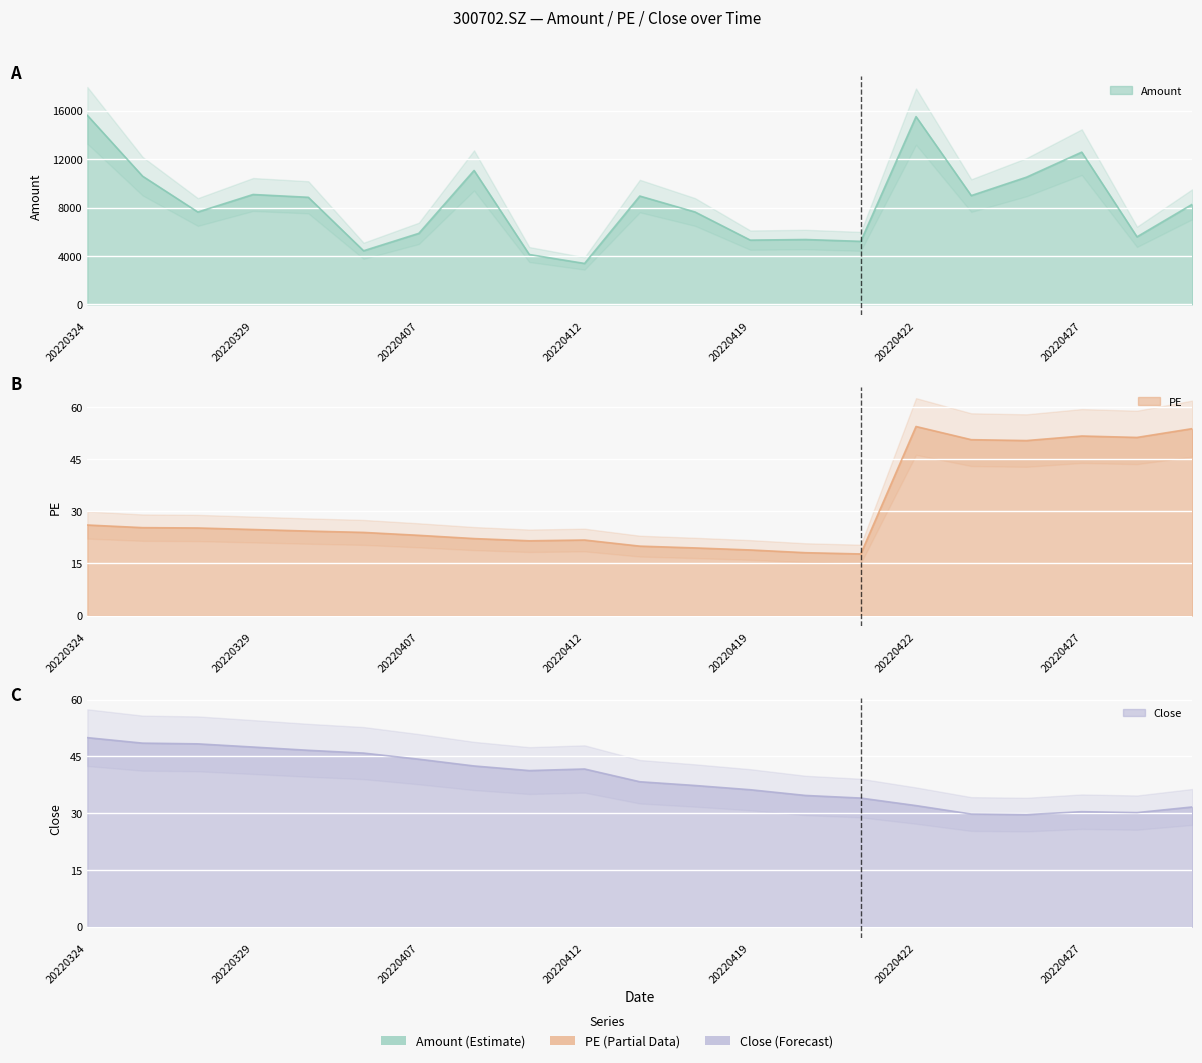

At which category is the sum across all series the highest?

20220324